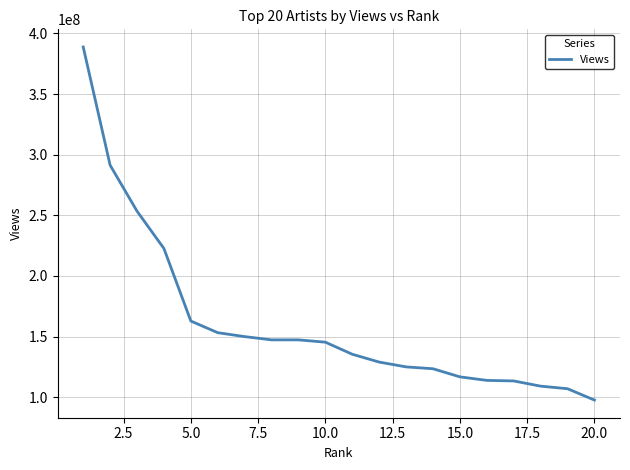

What is the smallest value displayed?

97563668